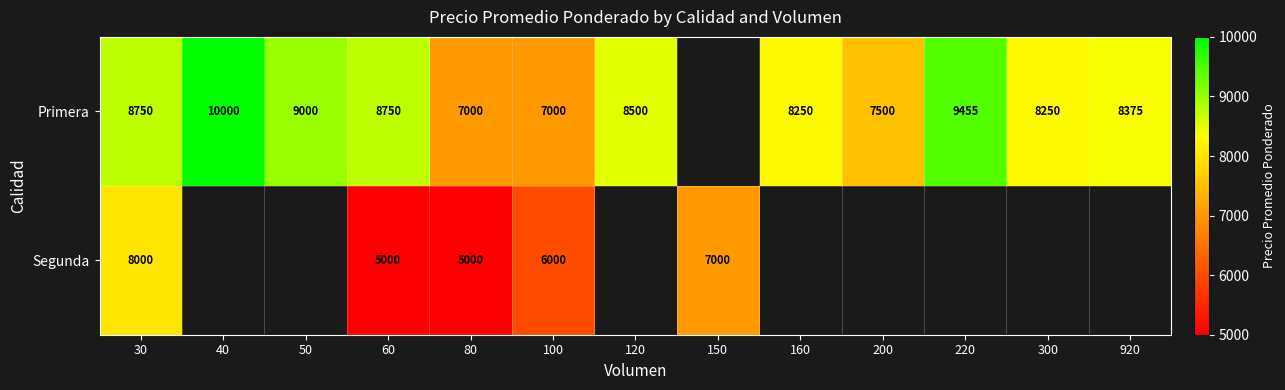

True or false: Primera has a value of 9228 at 80.

False